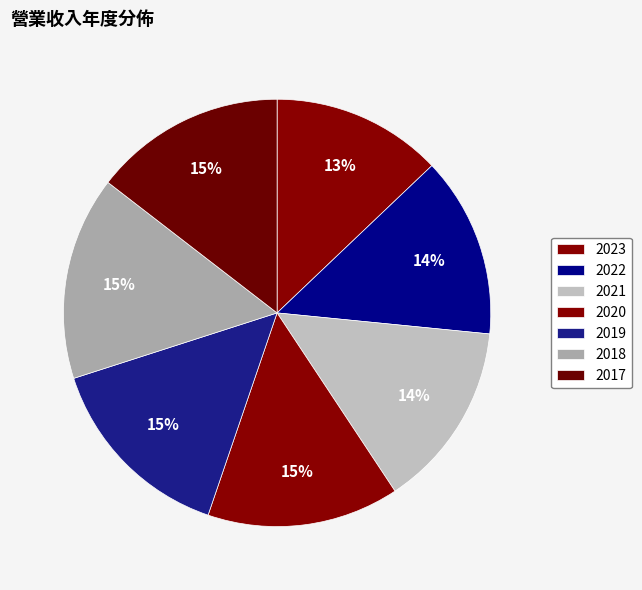

What is the change in value from 2019 to 2017?

-0.2